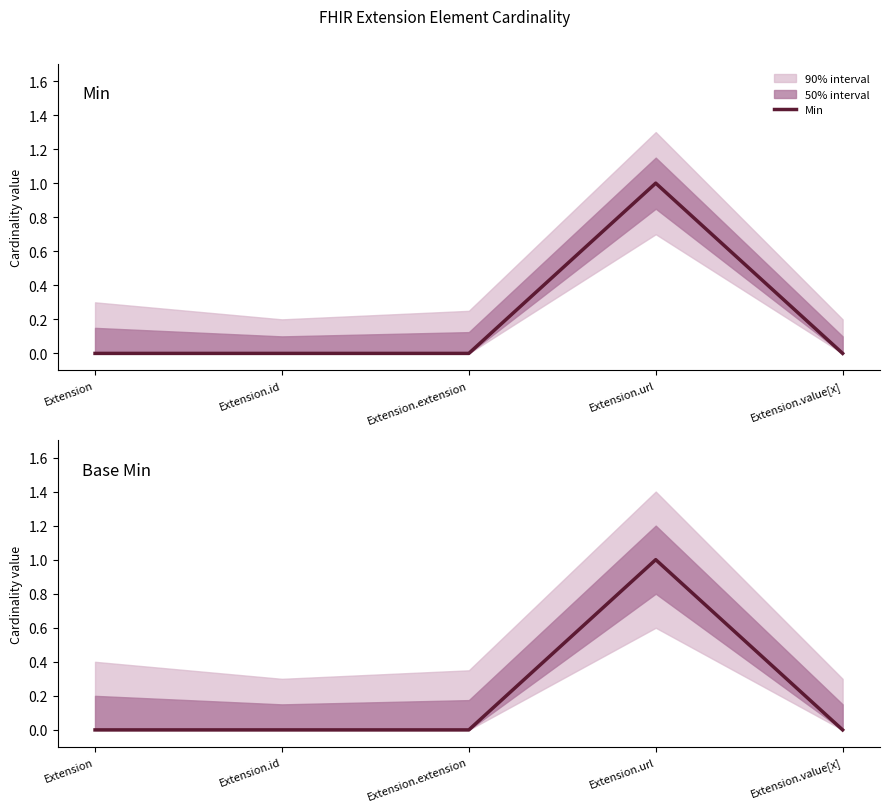

Which series has the largest total across all categories?

Min